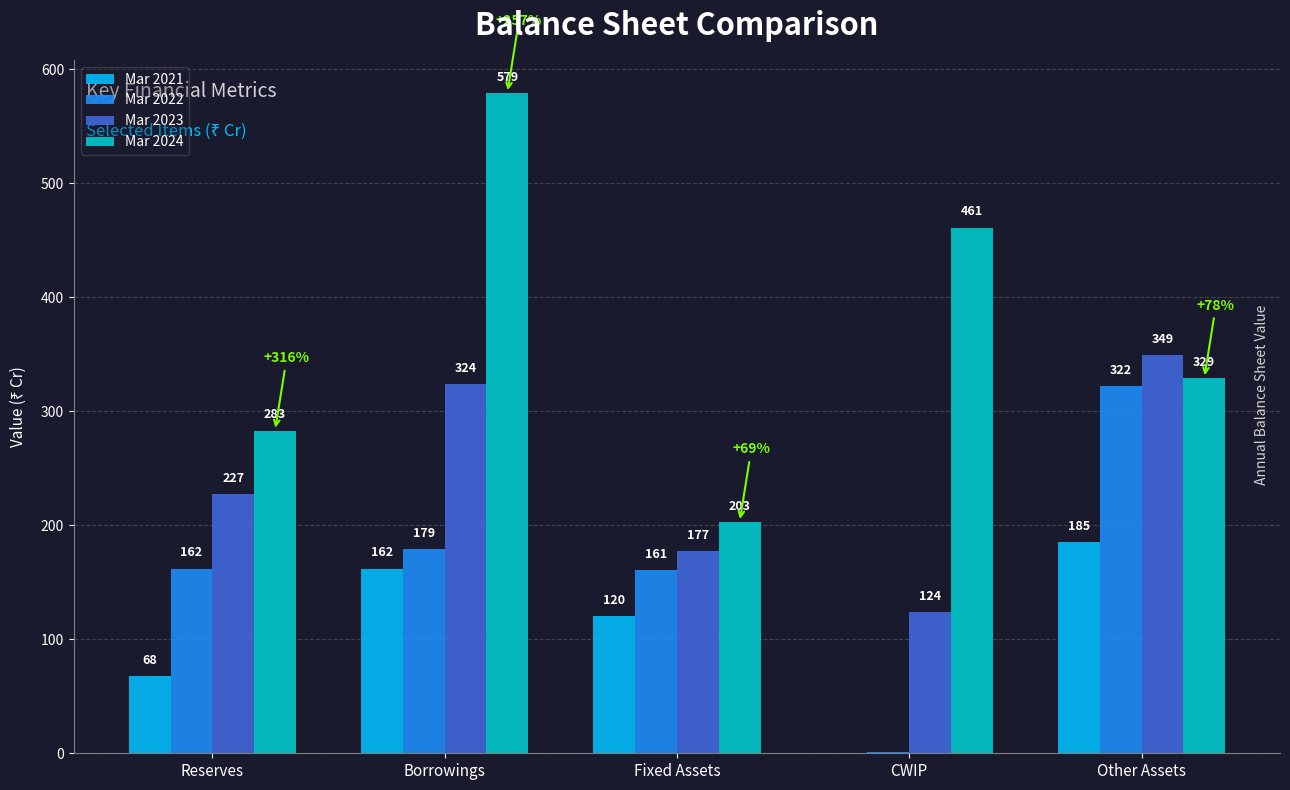

How many groups of bars are there?

5